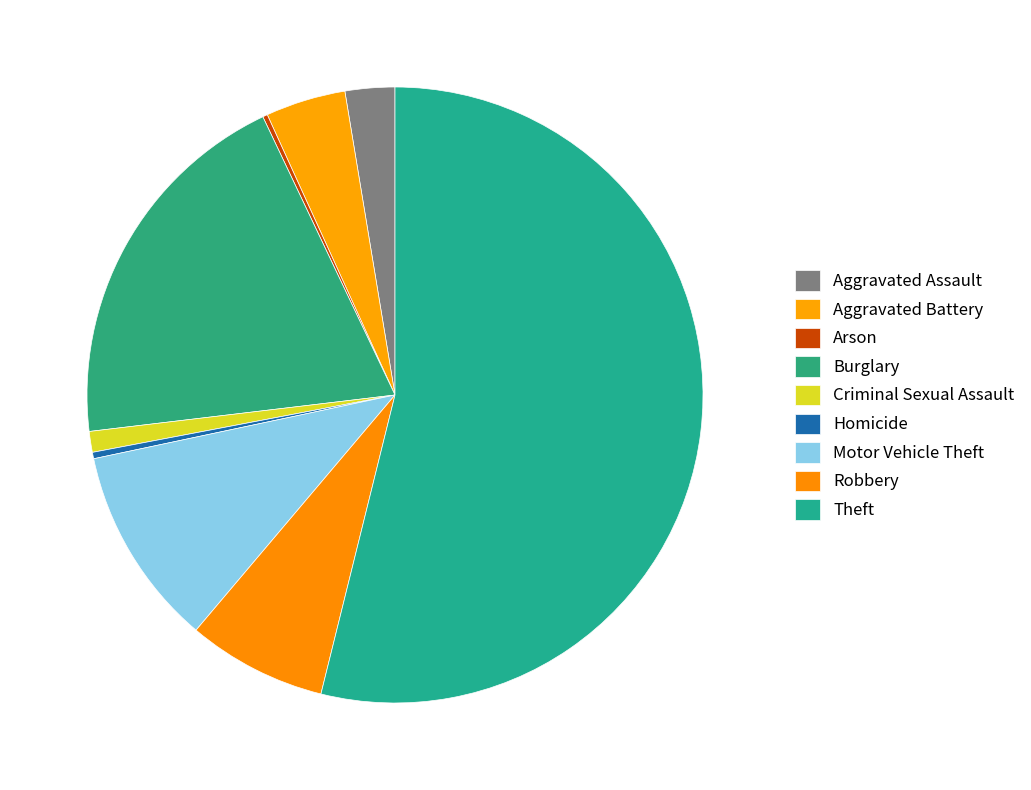

What percentage is NOT represented by Arson?

99.7%